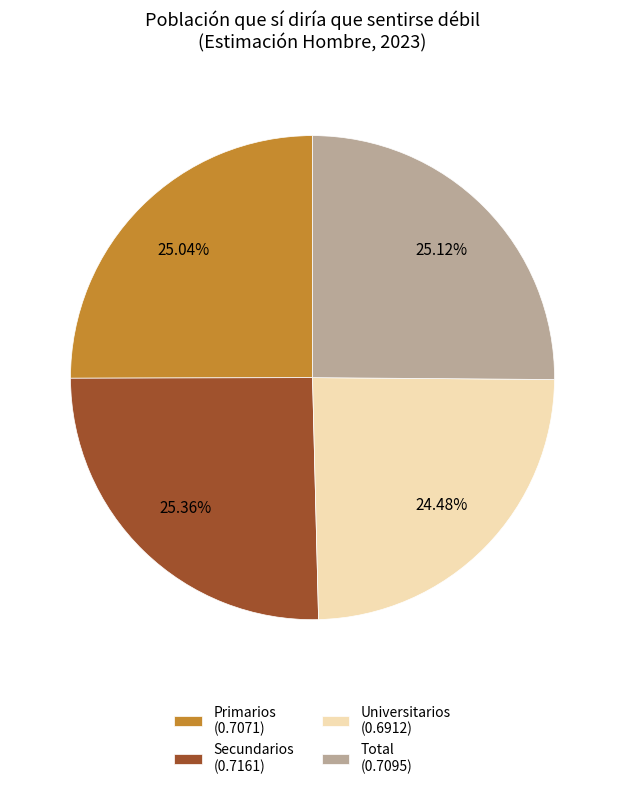

What percentage do Universitarios and Total together represent?

49.6%